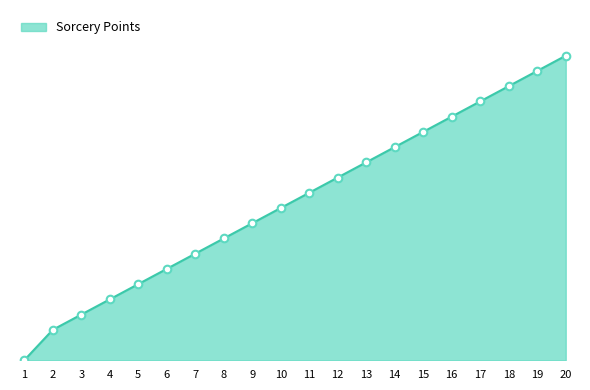

Between 20 and 2, which is larger?

20